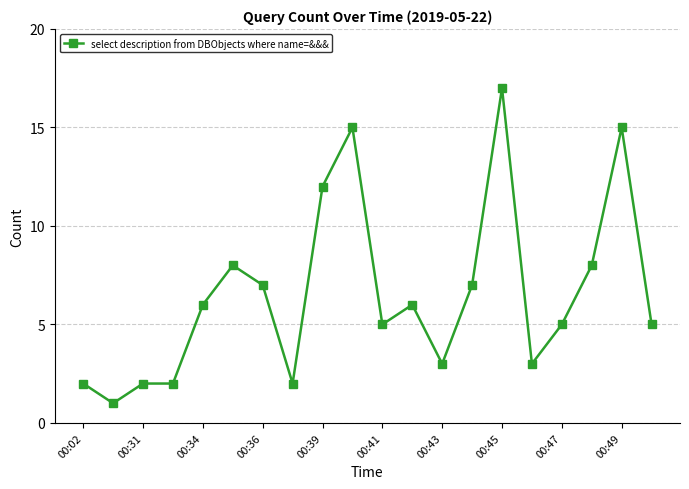

What is the average value?

7